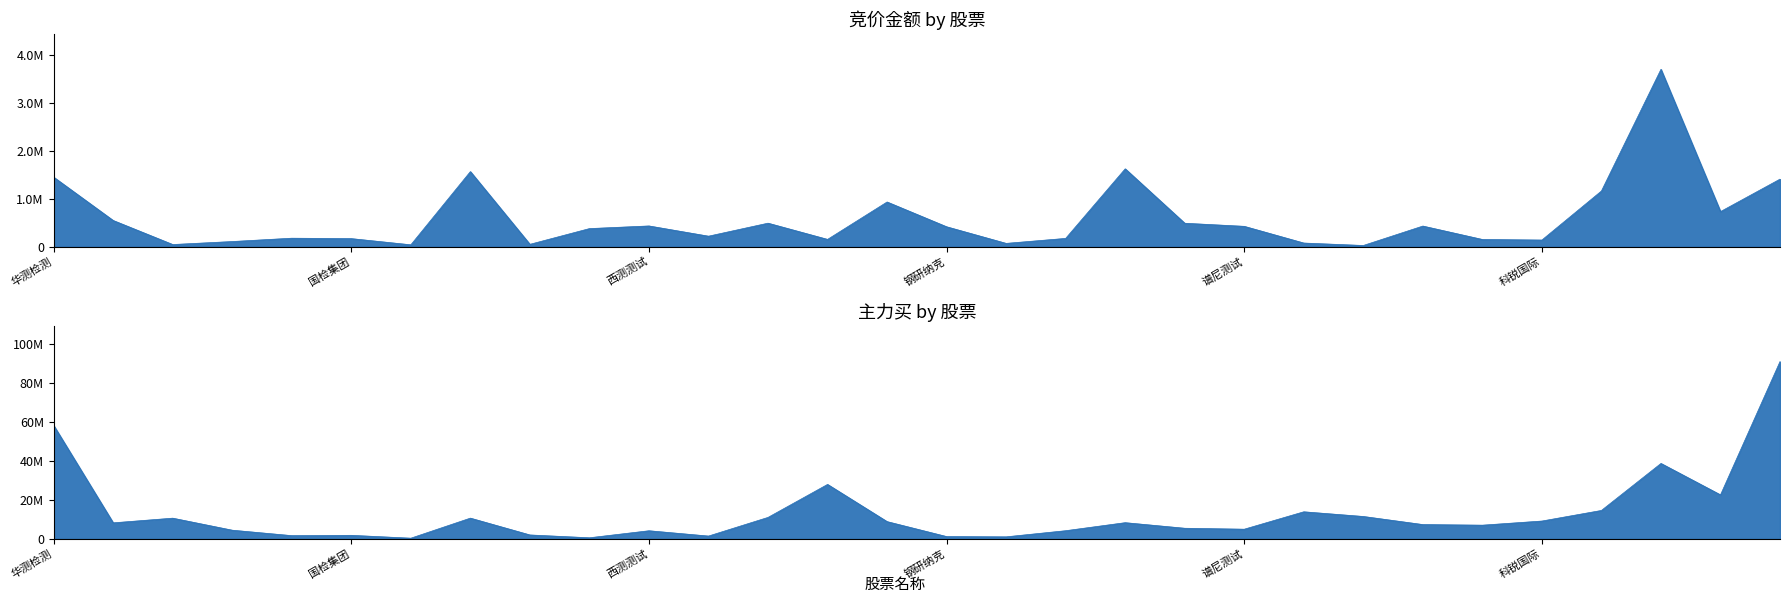

How many values in the 竞价金额 series are below 413836?

15